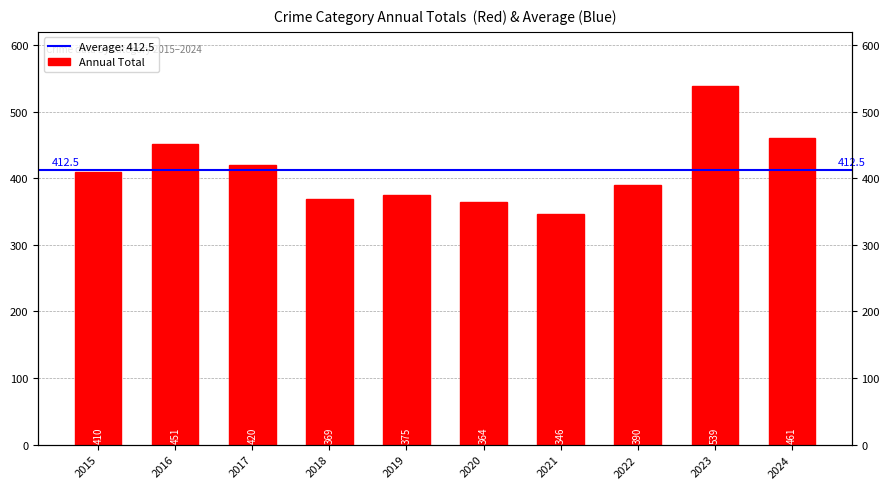

What is the value of the 7th bar from the left?

346